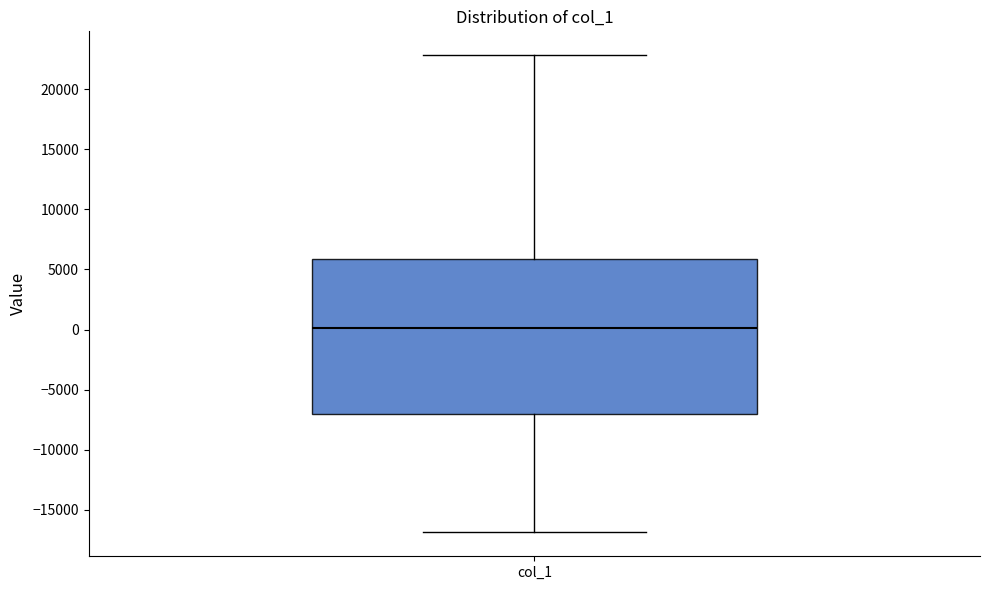

Transcribe this box plot: give where the median line is, the range the box spans, and where the two whiskers end, as read against the y-axis. The values are not printed on the chart, so give them approximately, as read against the axis.

median 0, box -7000 to 6000, whiskers -17000 to 23000